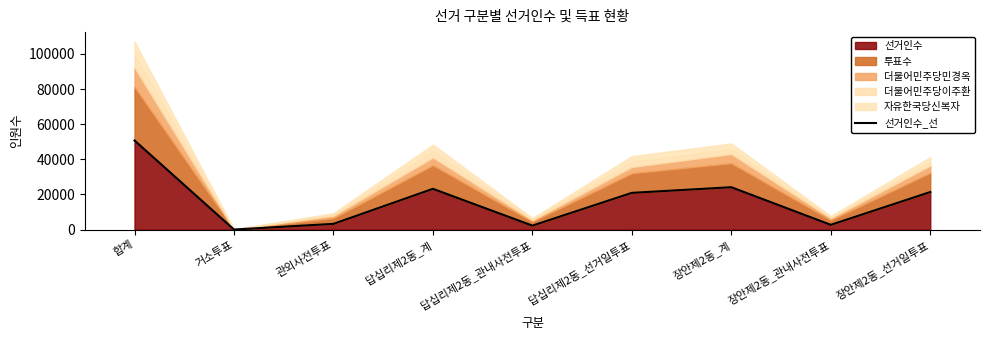

Is it true that the value at 거소투표 is 36?

False